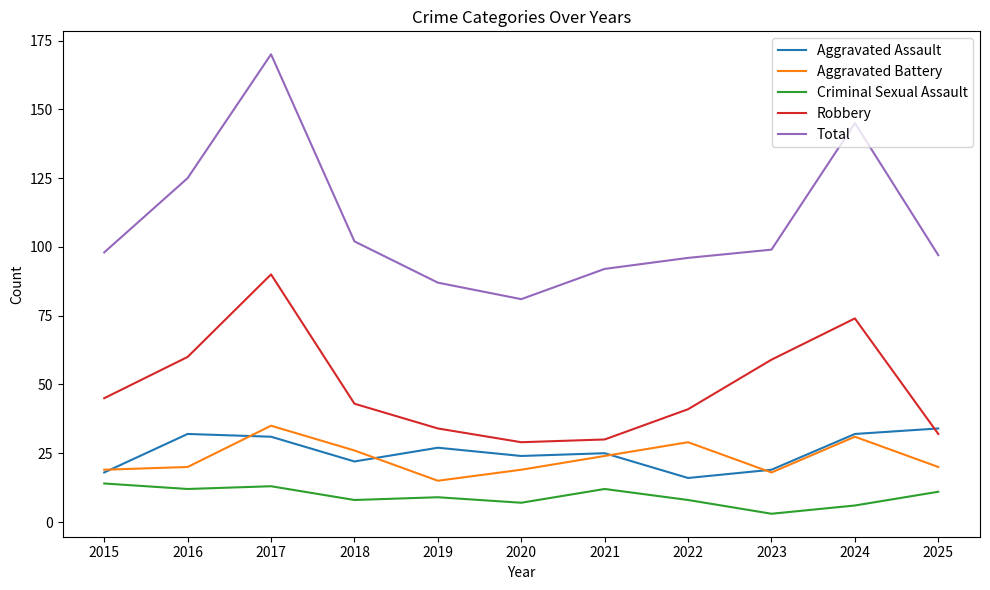

True or false: Robbery and Total cross at least once.

False